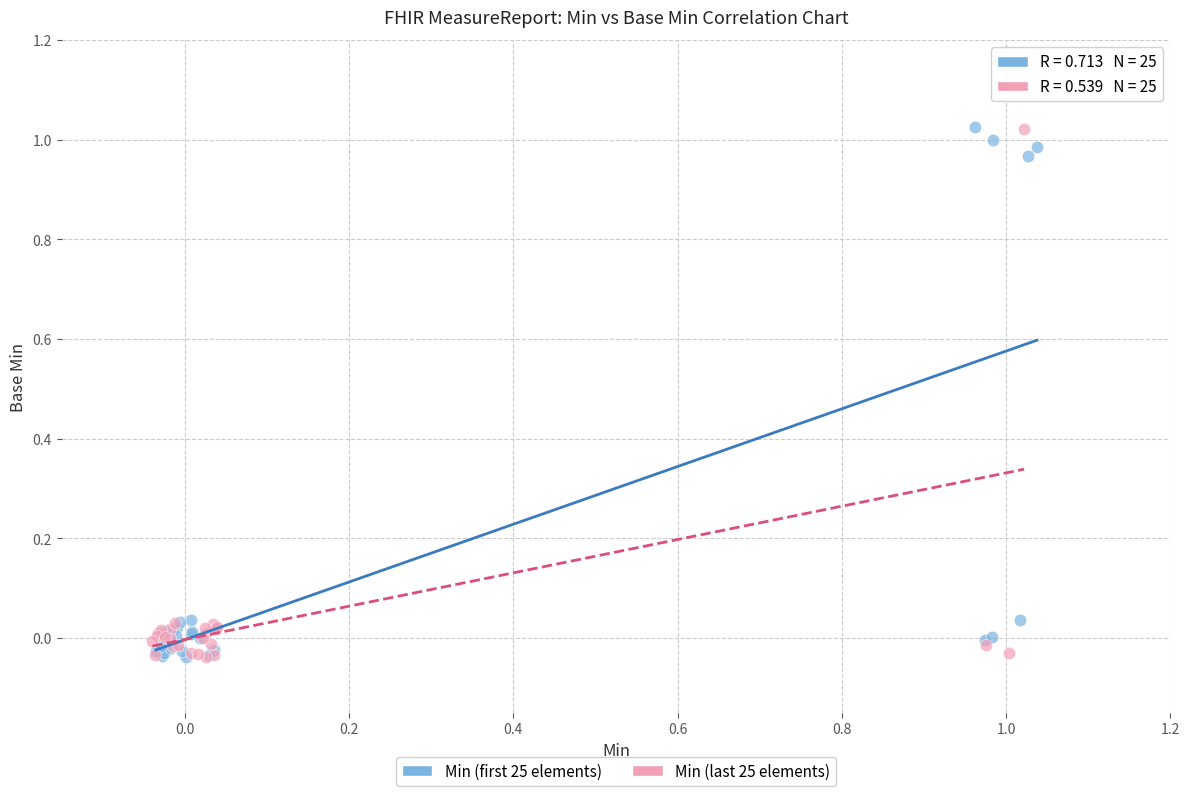

What are all the series names shown in the legend?

Min (first 25 elements), Min (last 25 elements)